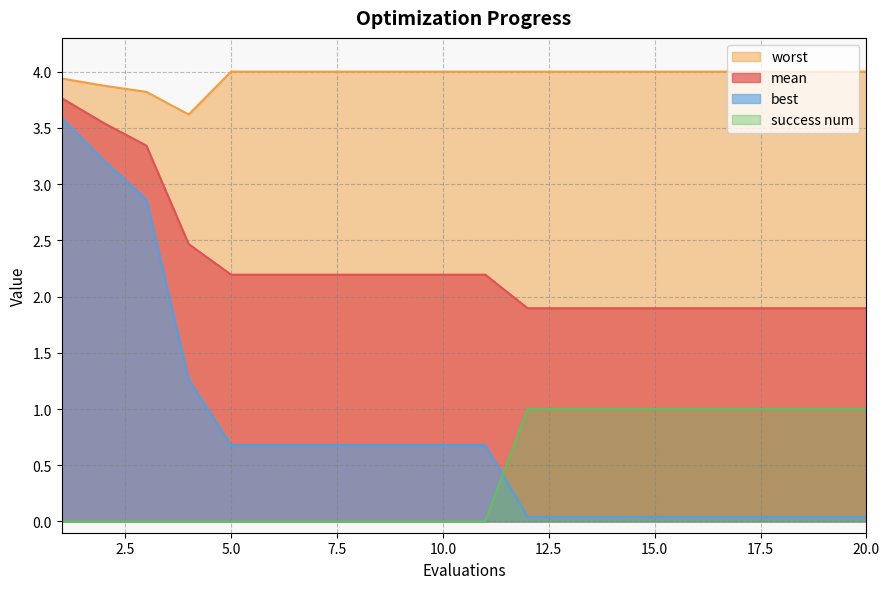

What is the total value across all series at 1?

11.3